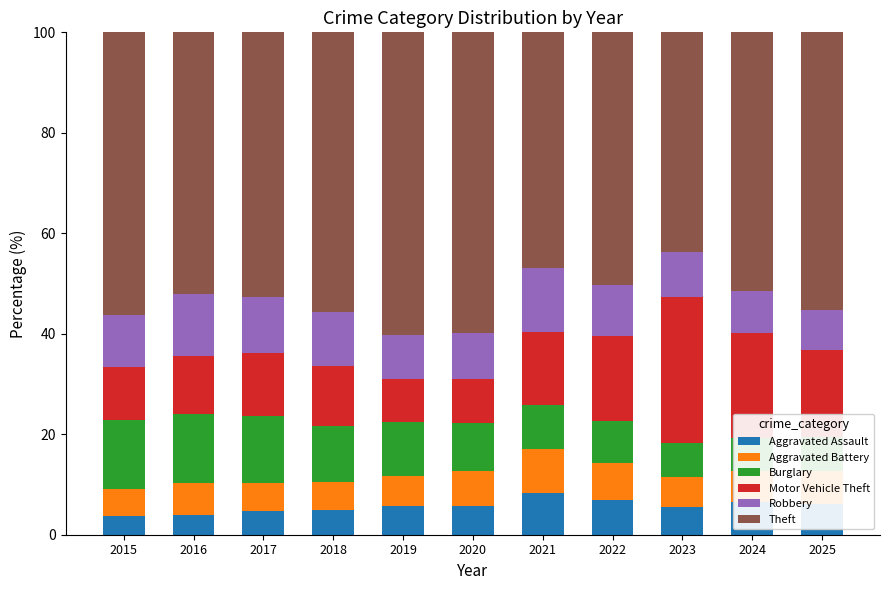

The Aggravated Assault series shows 7.0 at 2018. True or false?

False